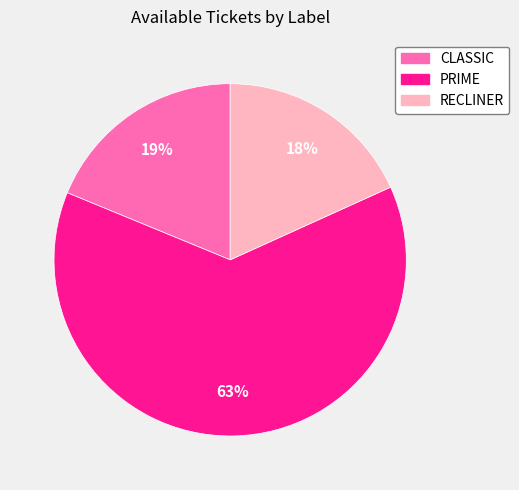

Rank the categories by value from highest to lowest.

PRIME, CLASSIC, RECLINER